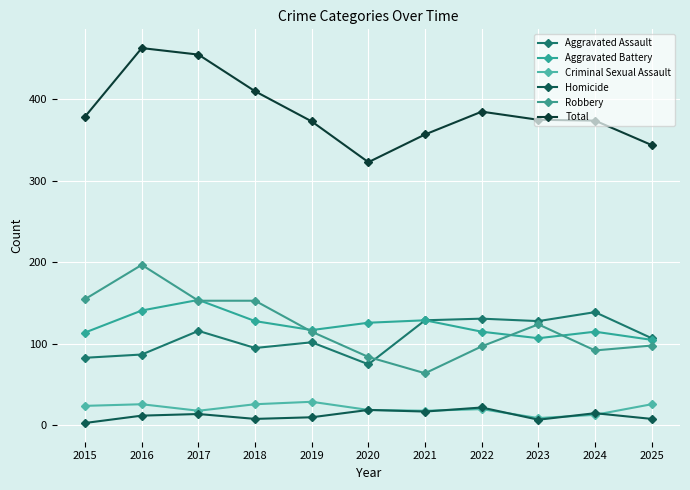

Between 2023 and 2016, which is larger?

2023